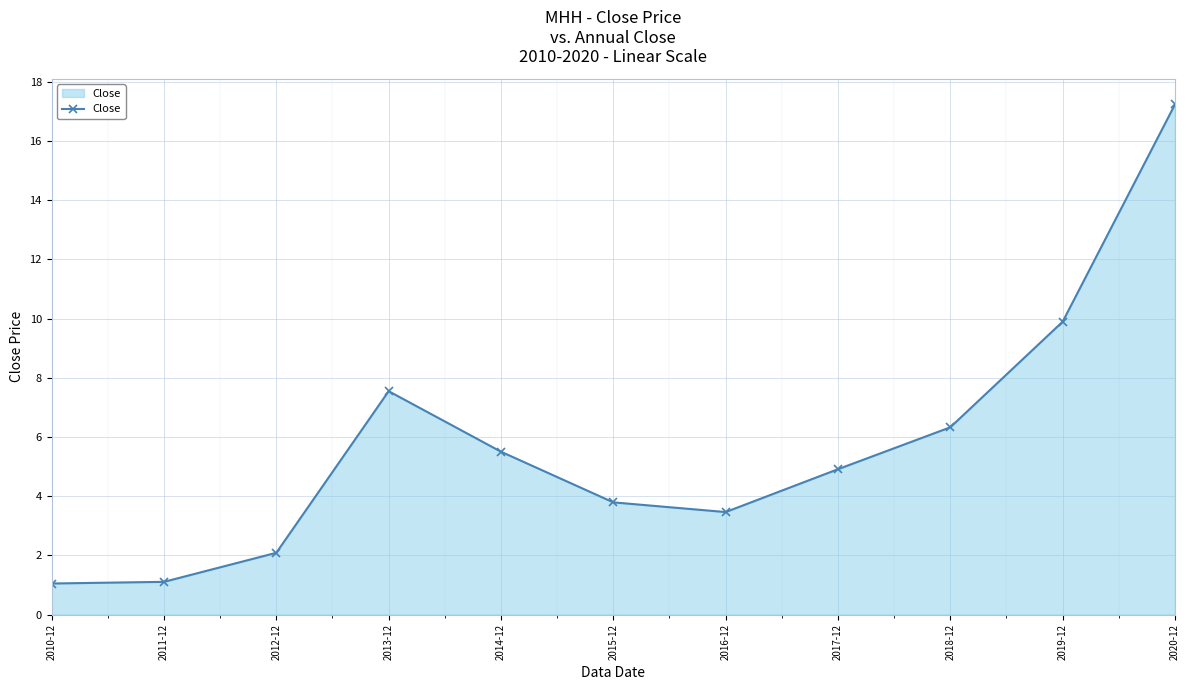

What is the maximum value shown in the chart?

17.2